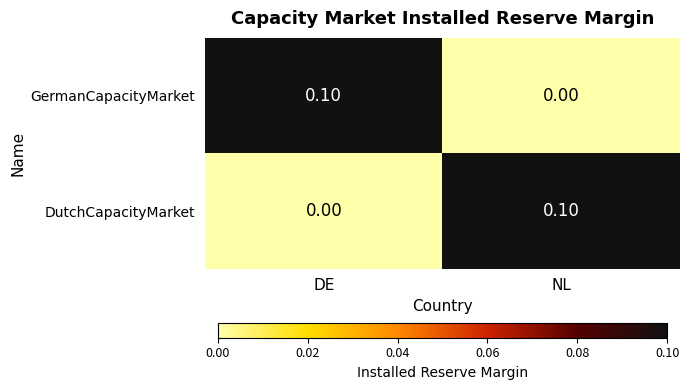

Rank the series at DE from lowest to highest value.

DutchCapacityMarket, GermanCapacityMarket